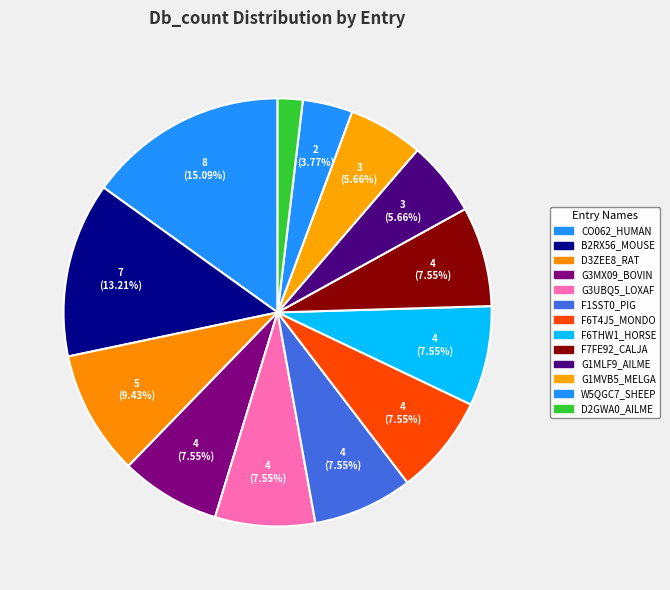

The W5QGC7_SHEEP slice represents 4% of the pie. True or false?

True